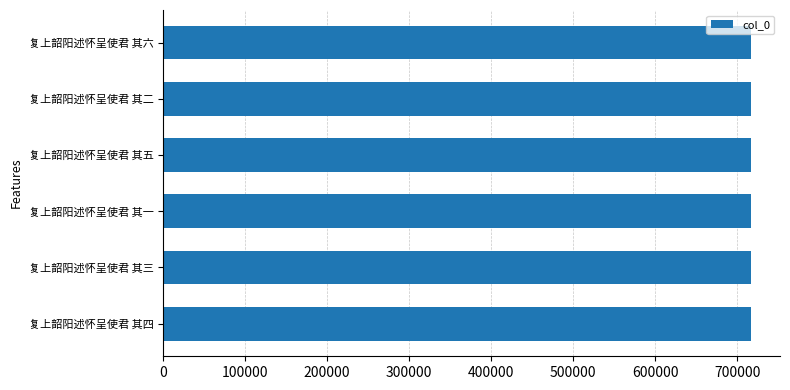

The value at 复上韶阳述怀呈使君 其四 is 461963. True or false?

False